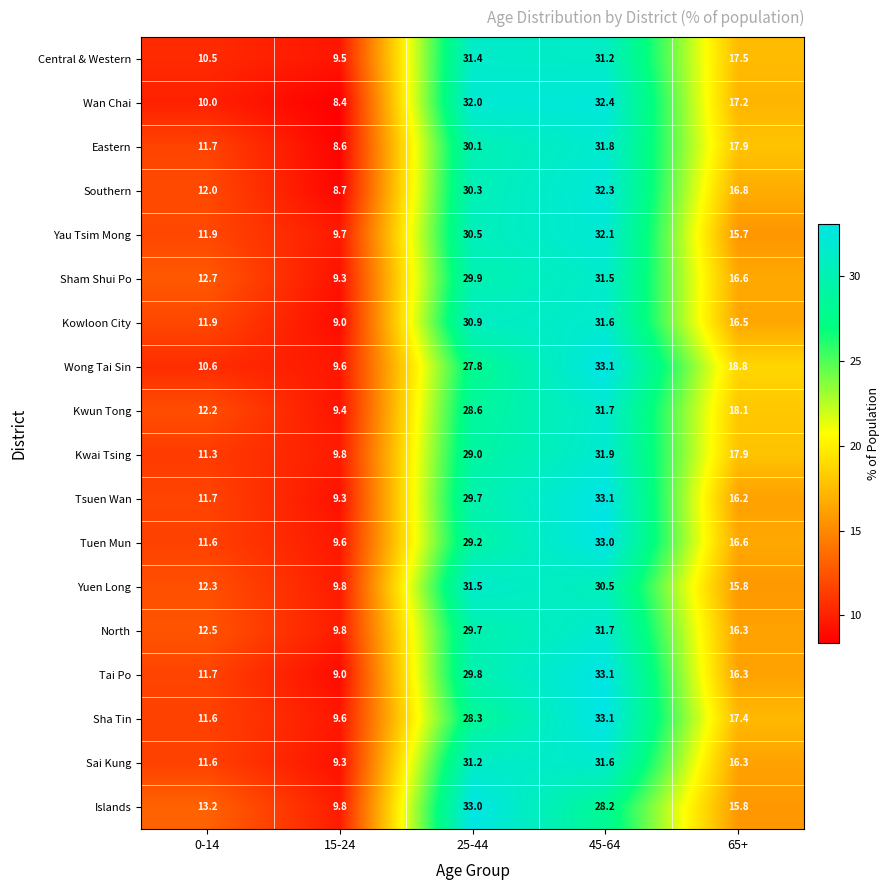

What is the smallest value displayed?

8.4